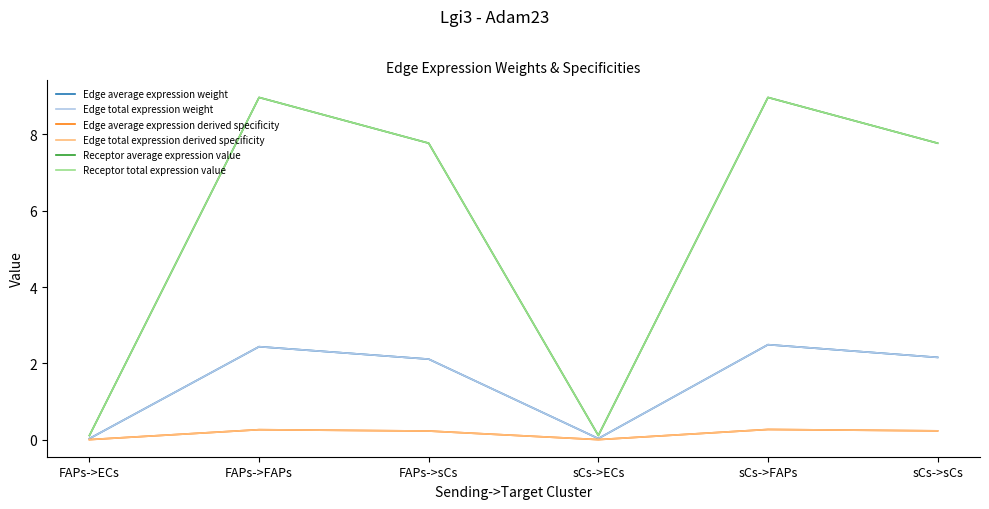

List the labels in order of Edge total expression weight value, smallest first.

FAPs->ECs, sCs->ECs, FAPs->sCs, sCs->sCs, FAPs->FAPs, sCs->FAPs